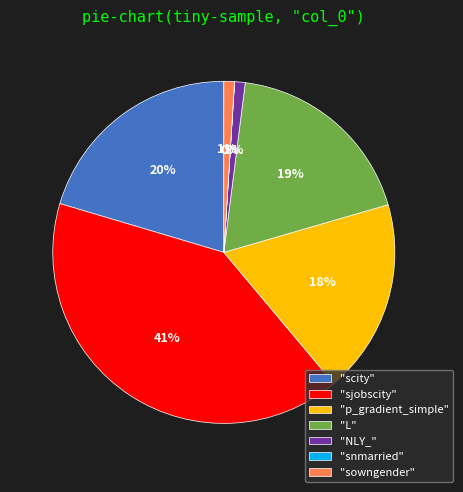

Which has a higher value, "sjobscity" or "L"?

"sjobscity"